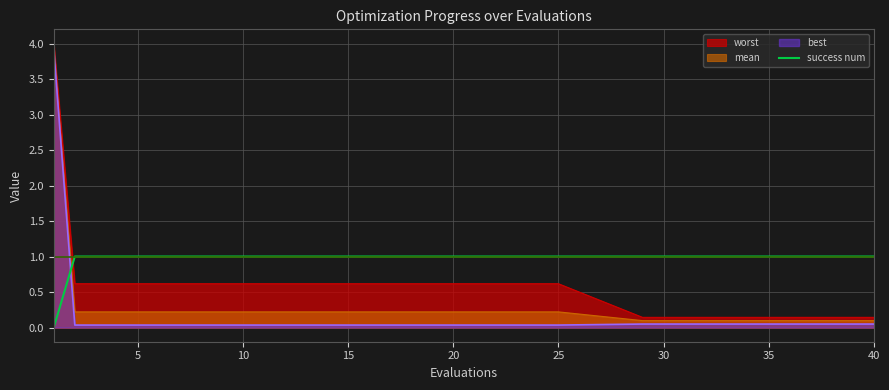

Which series has the largest total across all categories?

success num